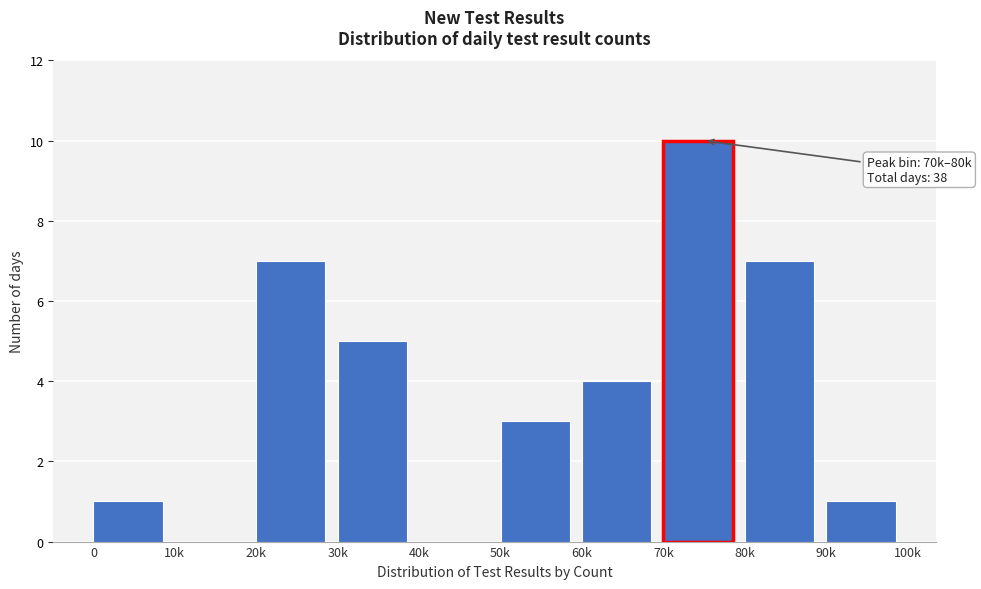

Reading left to right, what are all the values shown in this chart?

0=1	10k=0	20k=7	30k=5	40k=0	50k=3	60k=4	70k=10	80k=7	90k=1